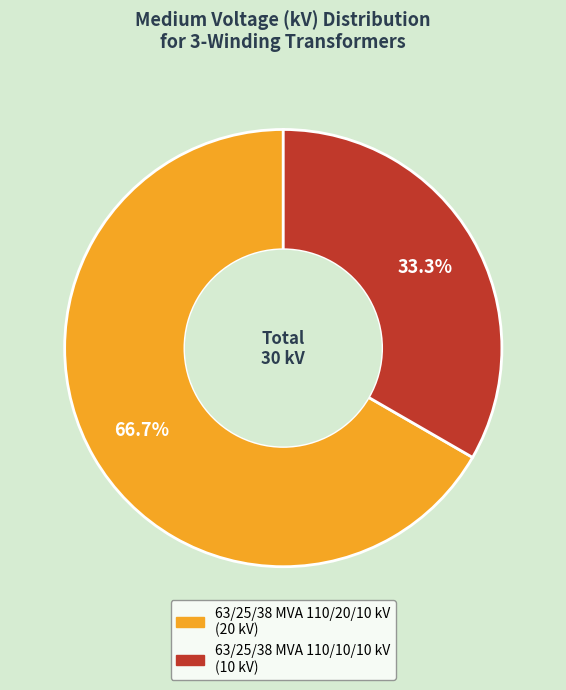

To the nearest percent, what portion does 63/25/38 MVA 110/20/10 kV represent?

67%